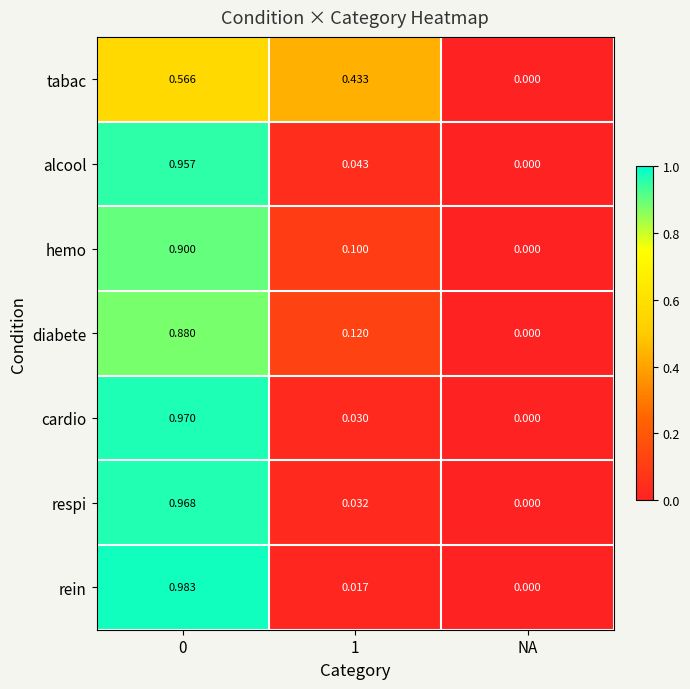

How many values in the rein series exceed 0?

2